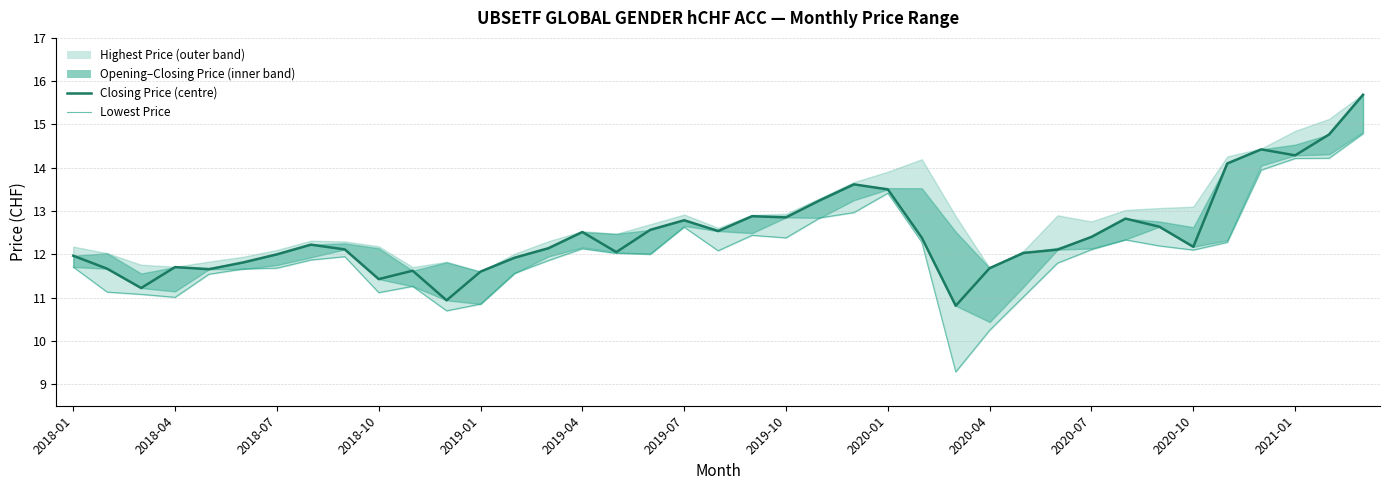

What is the sum of the Lowest Price values at 27 and 16?

22.3